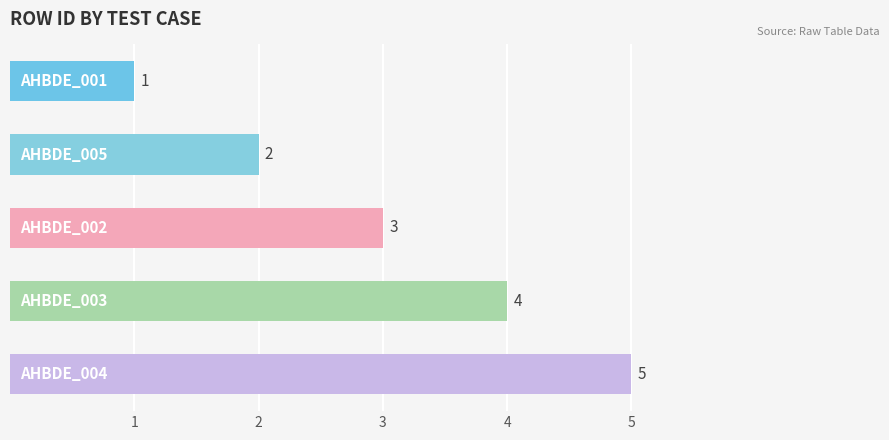

Does the chart contain stacked bars?

No